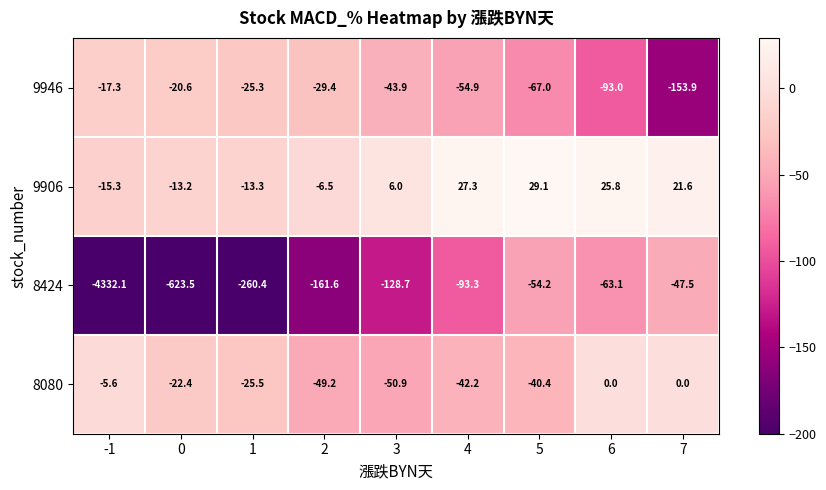

What is the difference between the second highest and second lowest values in the 9906 series?

40.6